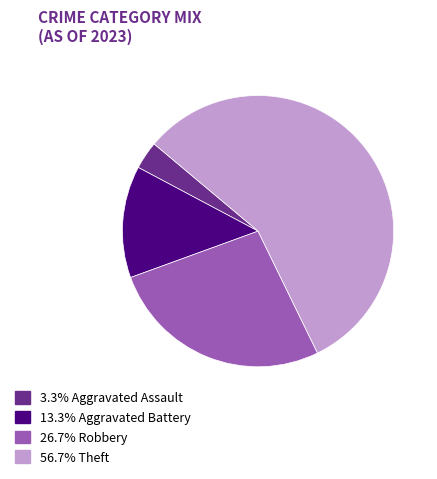

Is there any slice that represents more than half of the pie?

Yes